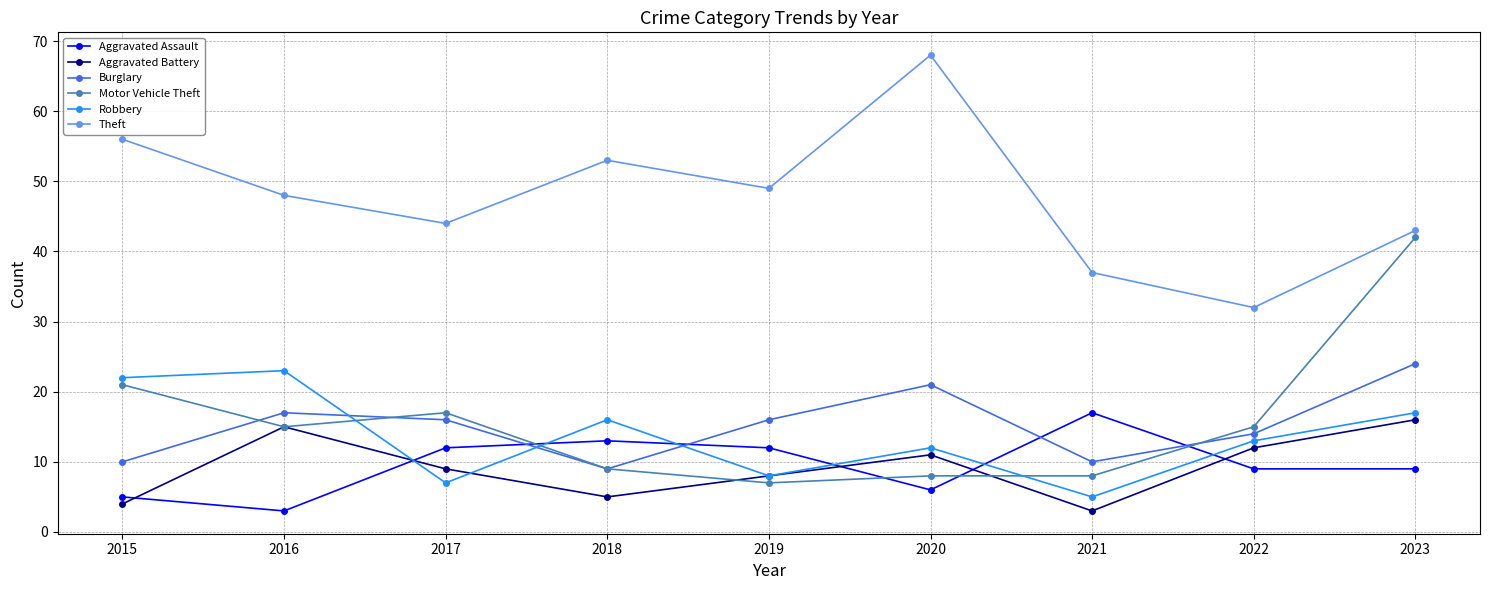

Reading left to right, extract all data points from this chart.

Aggravated Assault: 2015=5	2016=3	2017=12	2018=13	2019=12	2020=6	2021=17	2022=9	2023=9
Aggravated Battery: 2015=4	2016=15	2017=9	2018=5	2019=8	2020=11	2021=3	2022=12	2023=16
Burglary: 2015=10	2016=17	2017=16	2018=9	2019=16	2020=21	2021=10	2022=14	2023=24
Motor Vehicle Theft: 2015=21	2016=15	2017=17	2018=9	2019=7	2020=8	2021=8	2022=15	2023=42
Robbery: 2015=22	2016=23	2017=7	2018=16	2019=8	2020=12	2021=5	2022=13	2023=17
Theft: 2015=56	2016=48	2017=44	2018=53	2019=49	2020=68	2021=37	2022=32	2023=43